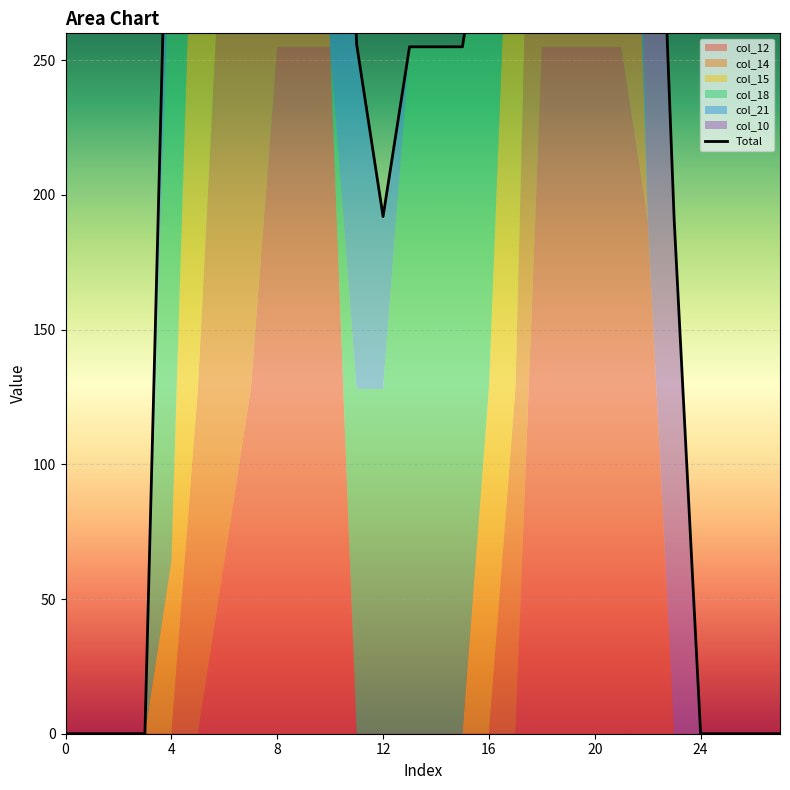

How many lines are shown in the chart?

1